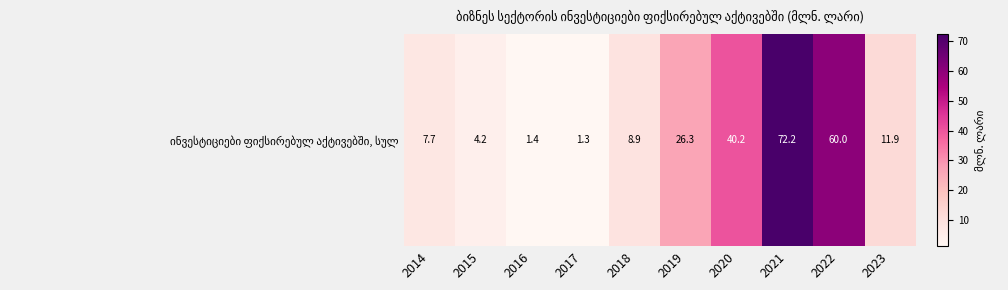

What is the change in value from 2019 to 2021?

+45.9